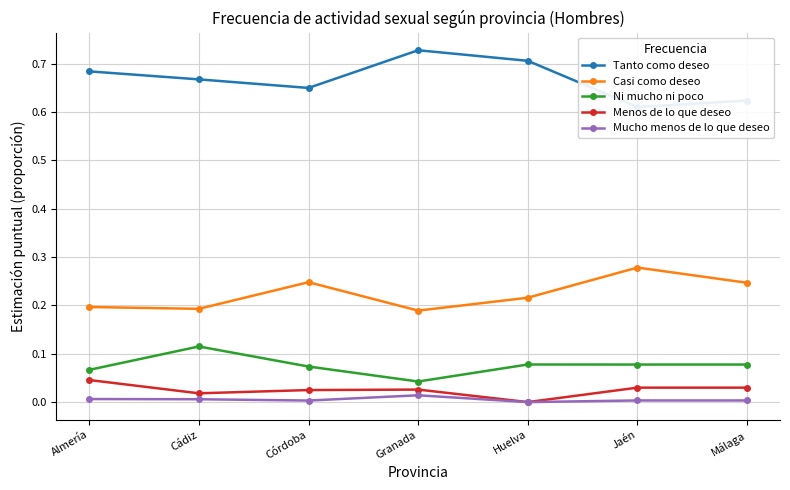

True or false: Casi como deseo and Mucho menos de lo que deseo cross at least once.

False